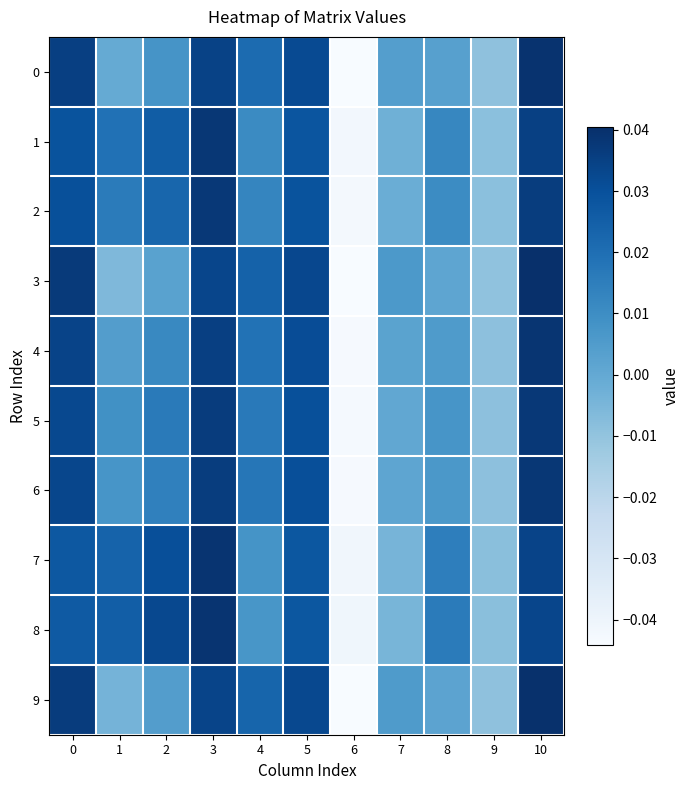

Which label corresponds to the smallest value in the chart?

6